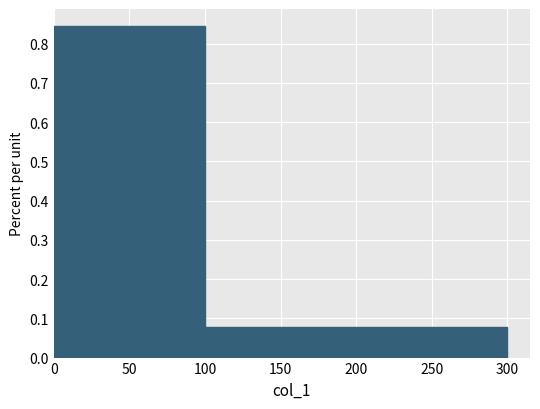

Reading left to right, transcribe this chart: for each bar, give the range it covers on the x-axis and its height. The values are not printed on the chart, so give them approximately, as read against the axis.

0 to 100: 0.85
100 to 200: 0.08
200 to 300: 0.08